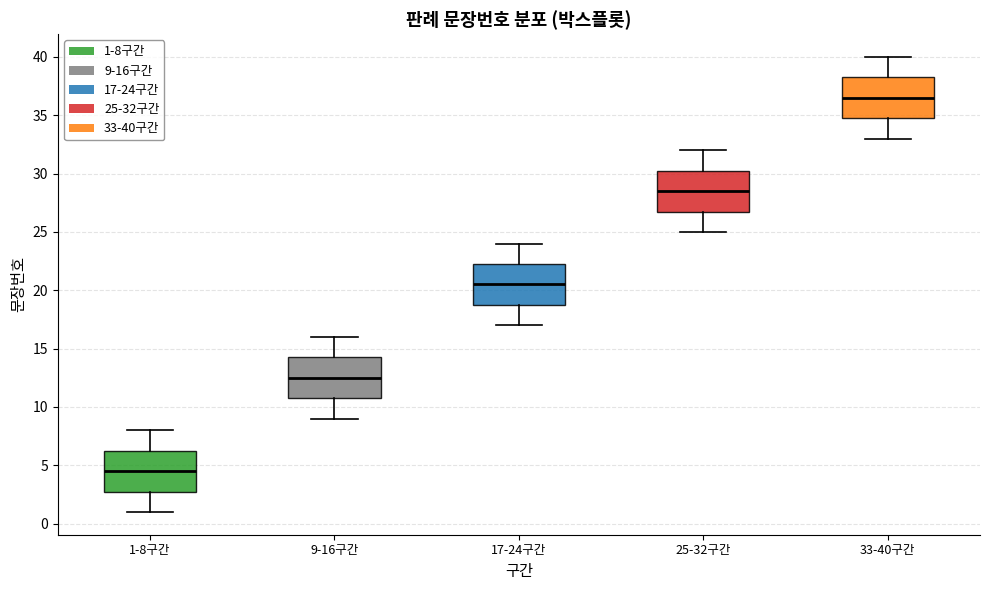

Where is the upper edge of the box for 9-16구간 on the y-axis? The values are not printed on the chart, so give them approximately, as read against the axis.

14.5